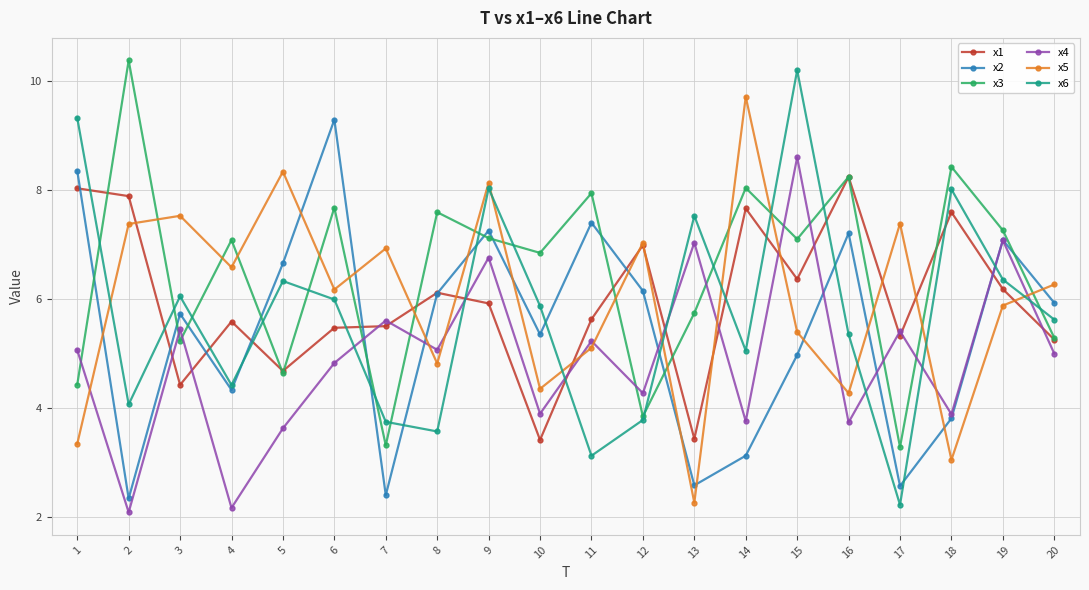

How many interior local valleys does the x4 series have?

8